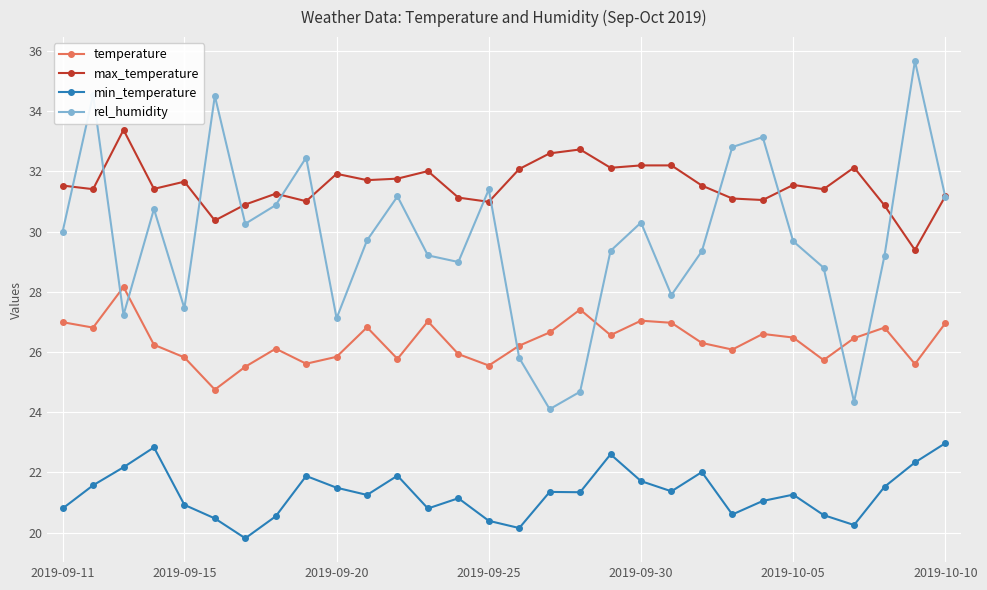

True or false: temperature has more than 2 points higher than both neighbors.

True